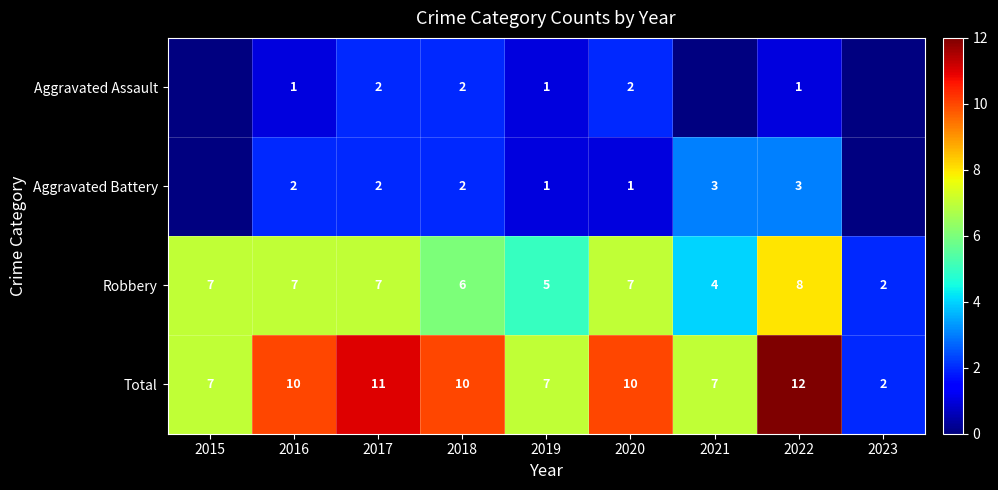

True or false: Total has a value of 10 at 2018.

True